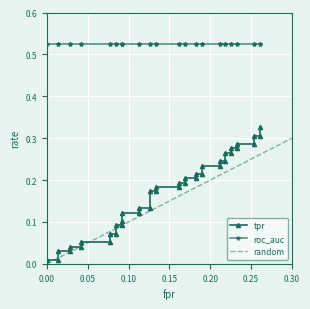

Between tpr and 34, which is larger?

34